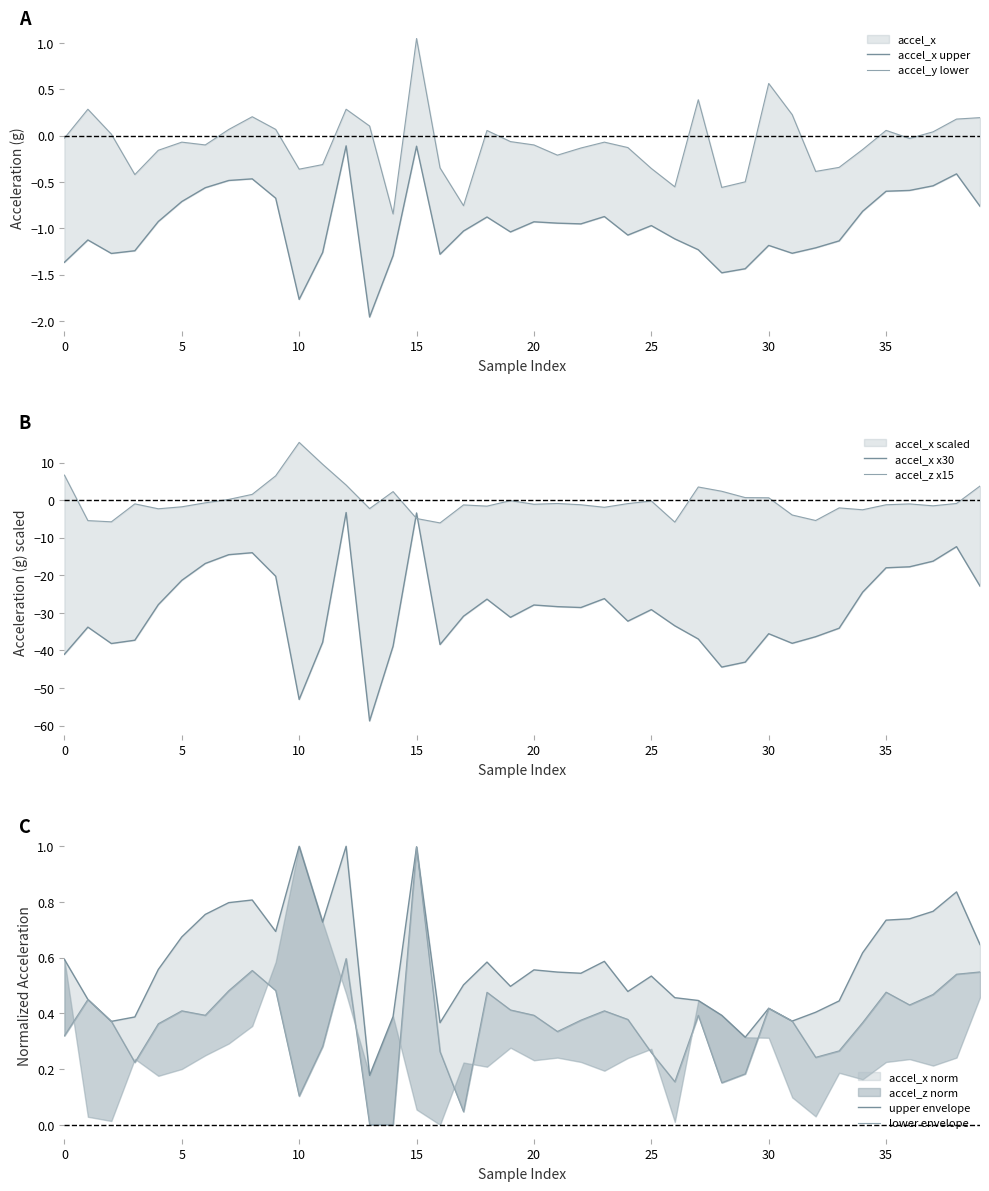

What is the difference between the accel_z x15 values at 31 and 23?

2.1